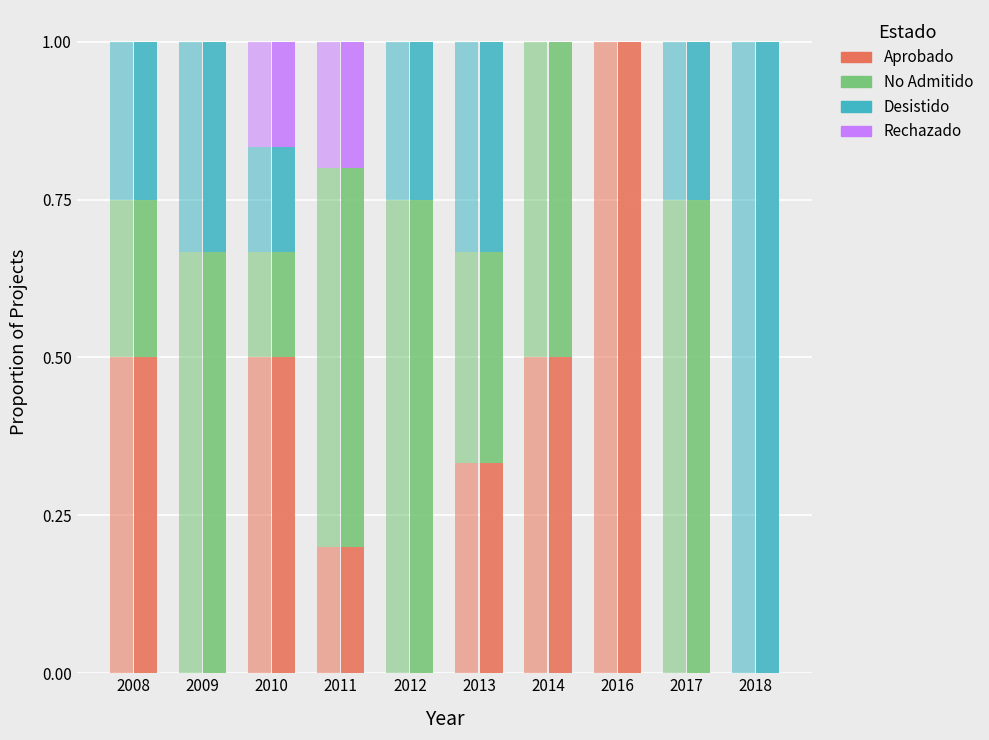

The chart shows a value of 0.2 at 2011. True or false?

True